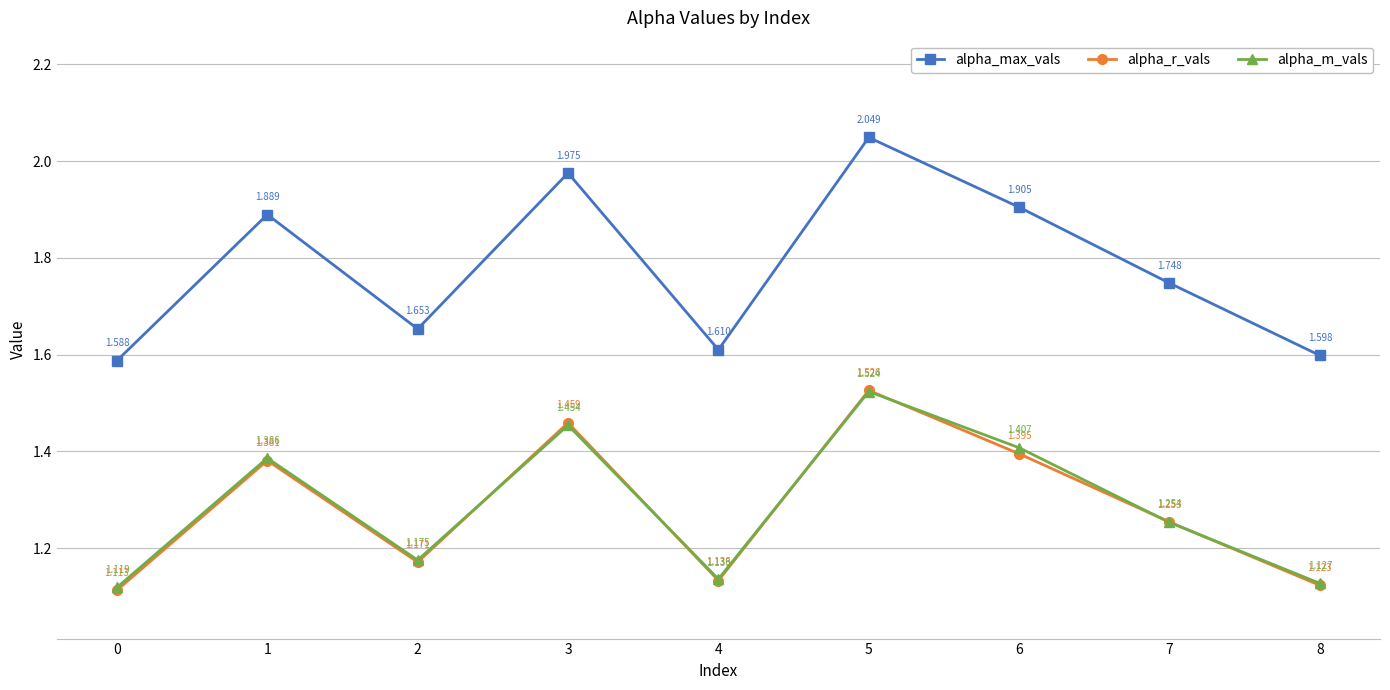

What is the average value of the alpha_max_vals series?

1.8